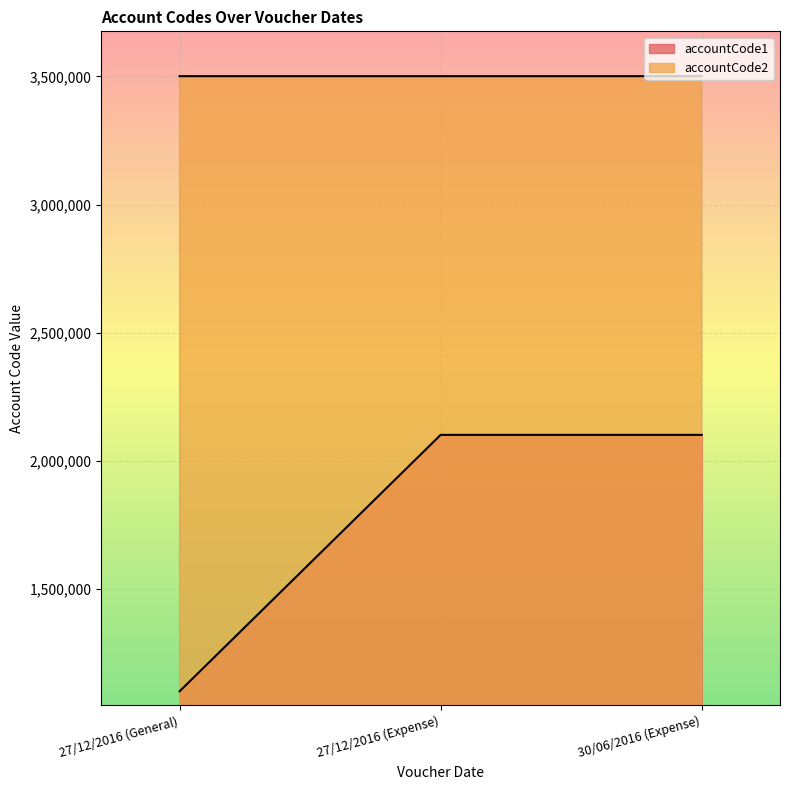

Reading left to right, what are all the values shown in this chart?

accountCode1: 3501001	3501003	3501003
accountCode2: 1100101	2101001	2101001